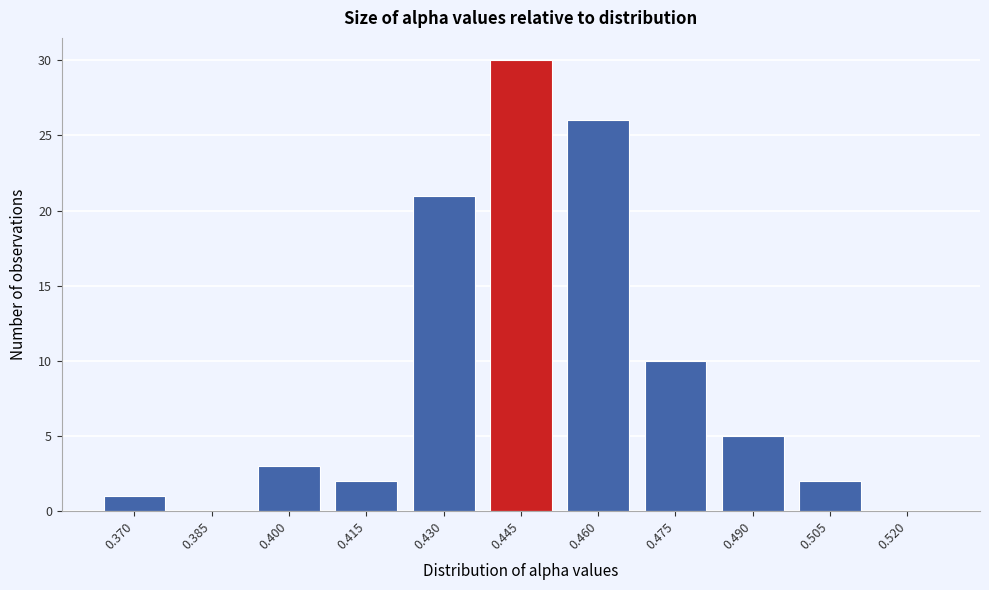

Reading left to right, what are all the values shown in this chart?

0.370=1	0.385=0	0.400=3	0.415=2	0.430=21	0.445=30	0.460=26	0.475=10	0.490=5	0.505=2	0.520=0